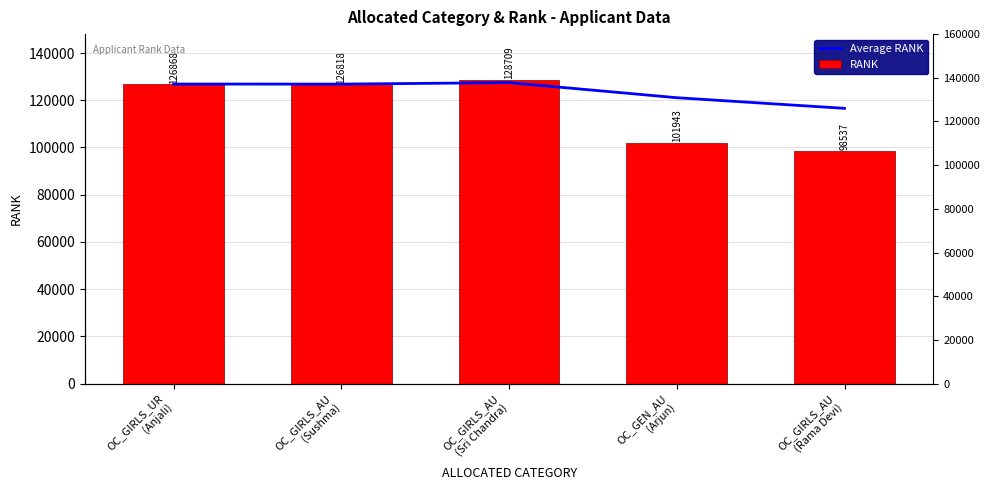

At which label does RANK first exceed 126818?

OC_GIRLS_UR
(Anjali)